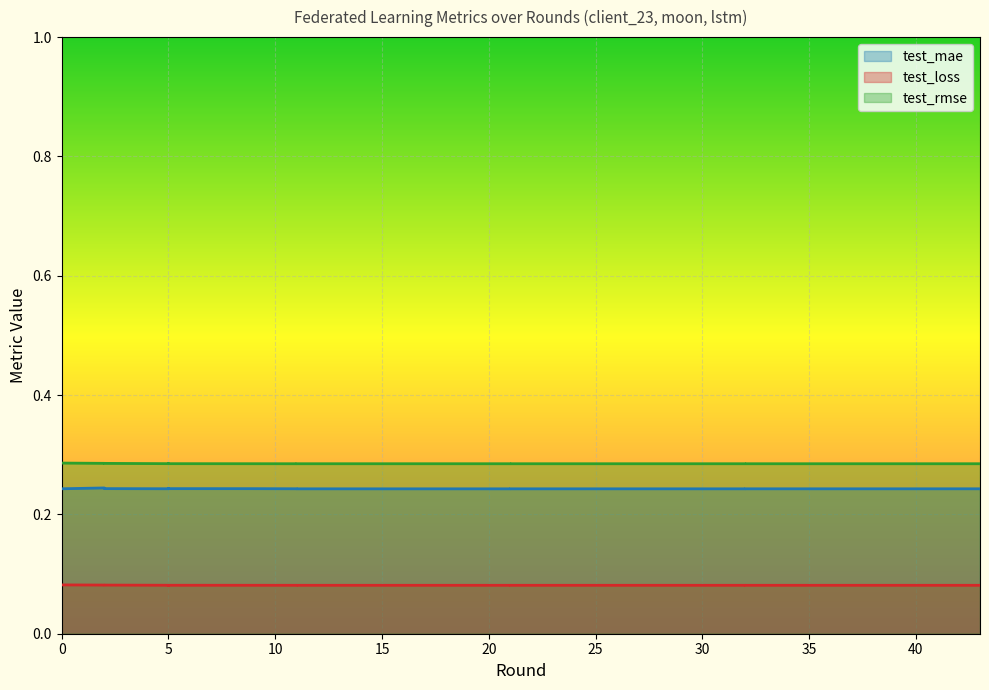

True or false: test_mae has a value of 0.2 at 5.

True